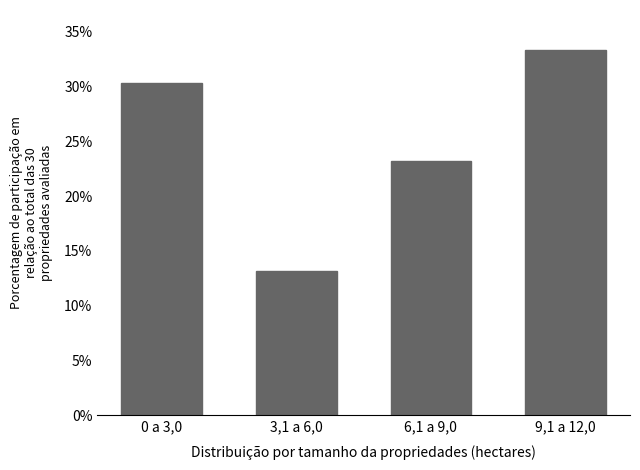

Reading left to right, what are all the values shown in this chart?

0 a 3,0=30.3	3,1 a 6,0=13.1	6,1 a 9,0=23.2	9,1 a 12,0=33.3